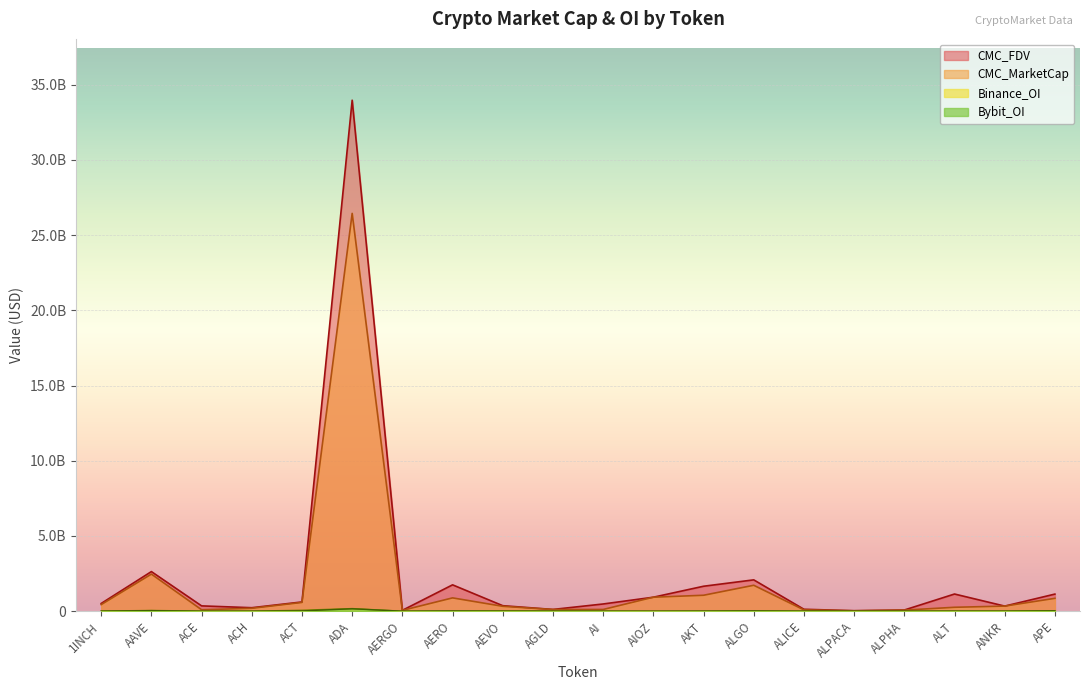

How many lines are shown in the chart?

4